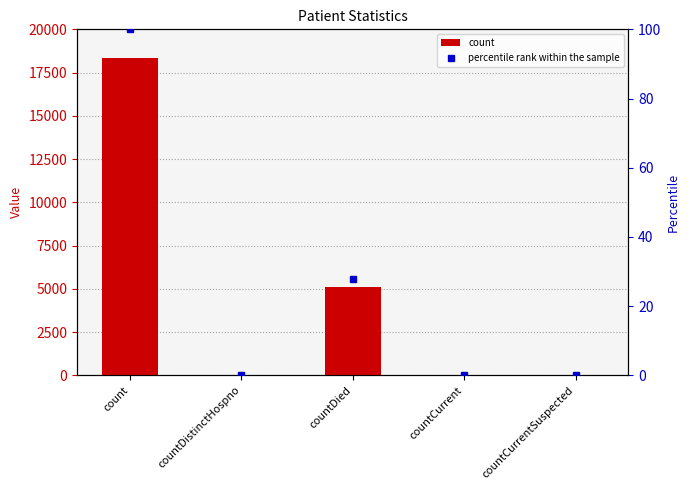

Is it true that the value at countCurrentSuspected is 0?

True